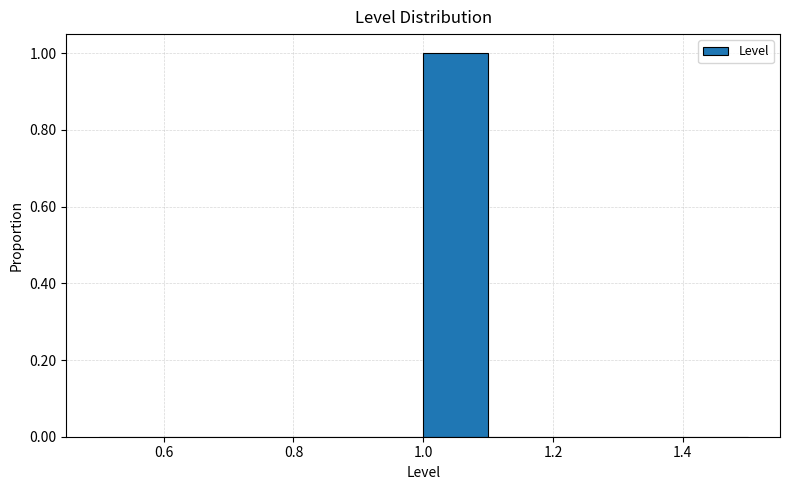

Reading left to right, transcribe this chart: for each bar, give the range it covers on the x-axis and its height. The values are not printed on the chart, so give them approximately, as read against the axis.

0.5 to 0.6: 0
0.6 to 0.7: 0
0.7 to 0.8: 0
0.8 to 0.9: 0
0.9 to 1.0: 0
1.0 to 1.1: 1
1.1 to 1.2: 0
1.2 to 1.3: 0
1.3 to 1.4: 0
1.4 to 1.5: 0